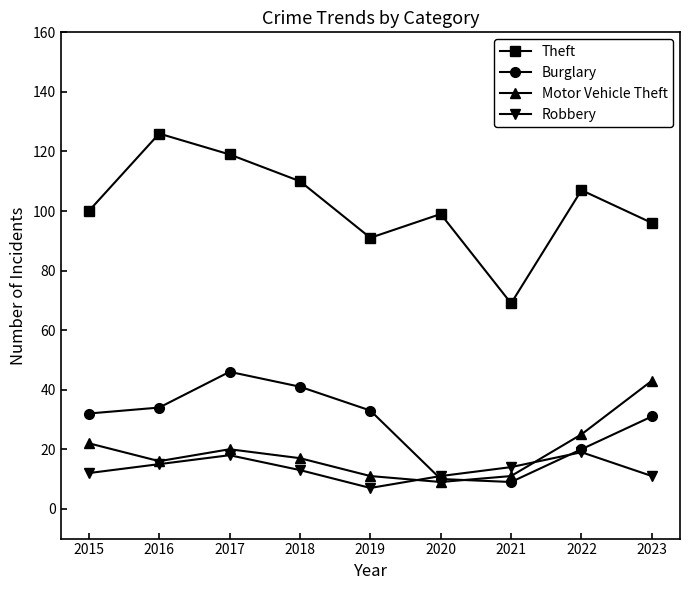

Which series changed the most between 2017 and 2022?

Burglary